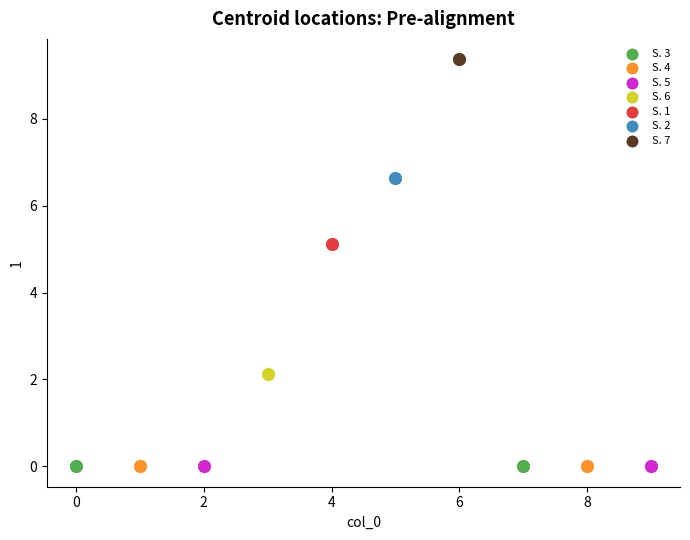

What are all the series names shown in the legend?

S. 3, S. 4, S. 5, S. 6, S. 1, S. 2, S. 7